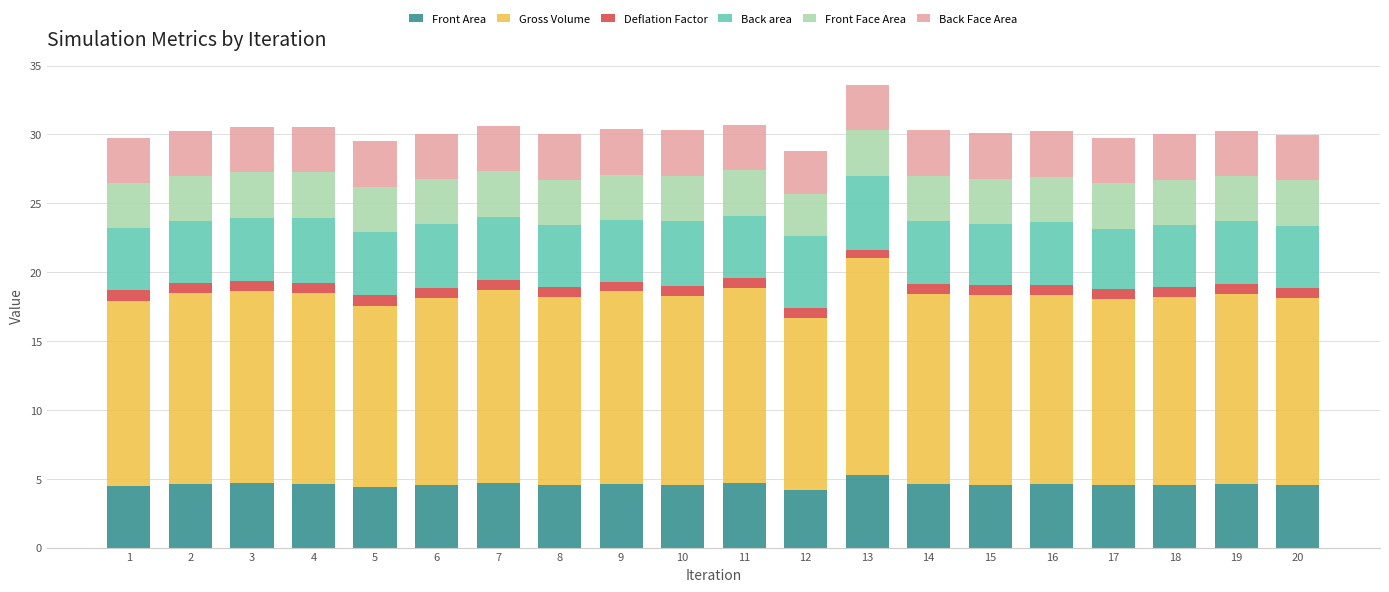

At which label does Front Area reach its peak?

13